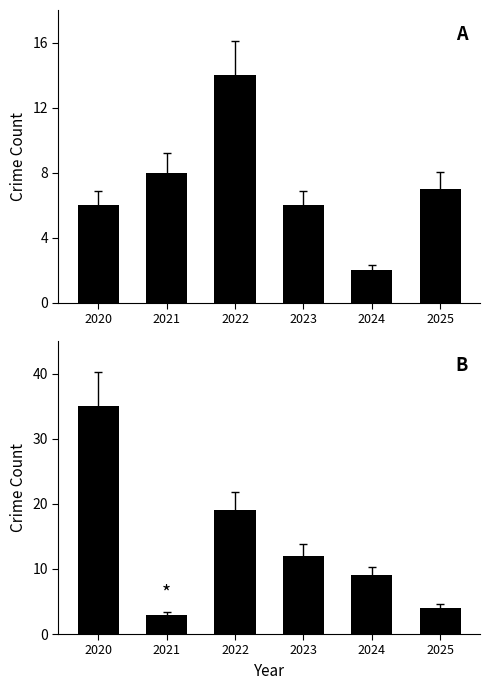

Is the value of Robbery at 2025 greater than the value of Theft at 2020?

No